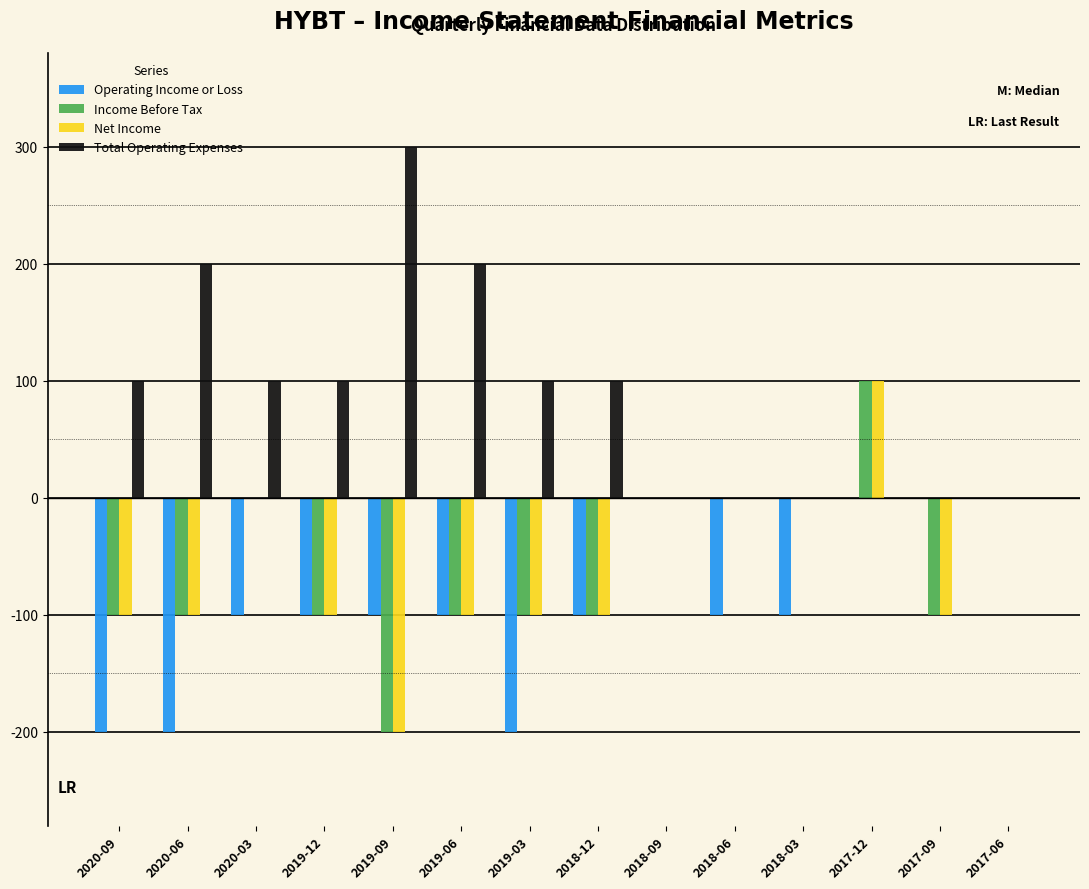

The value of Operating Income or Loss at 2019-12 is -100. True or false?

True